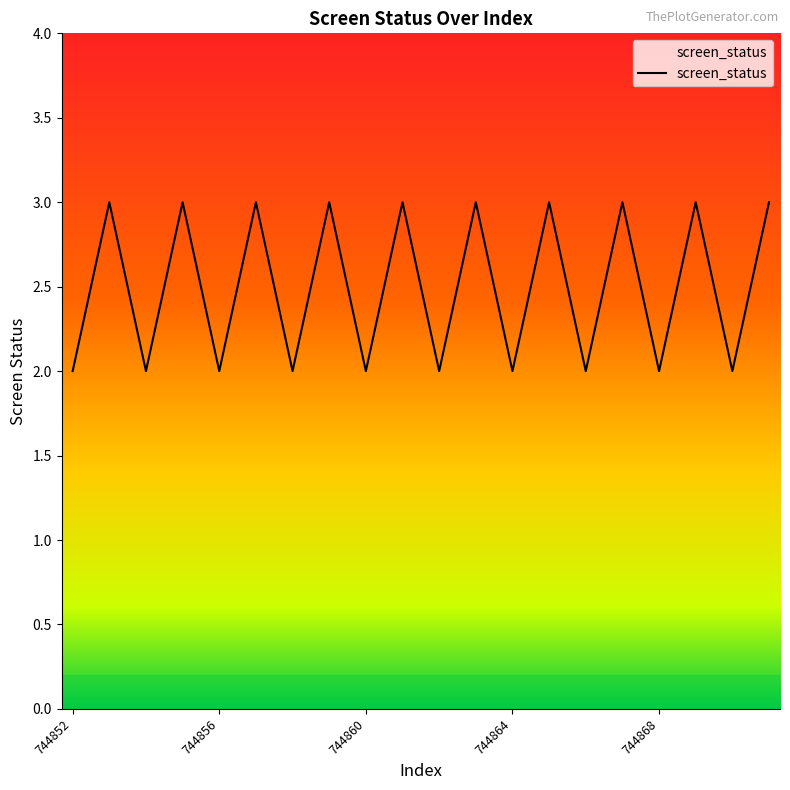

How many values are between 2 and 3?

20